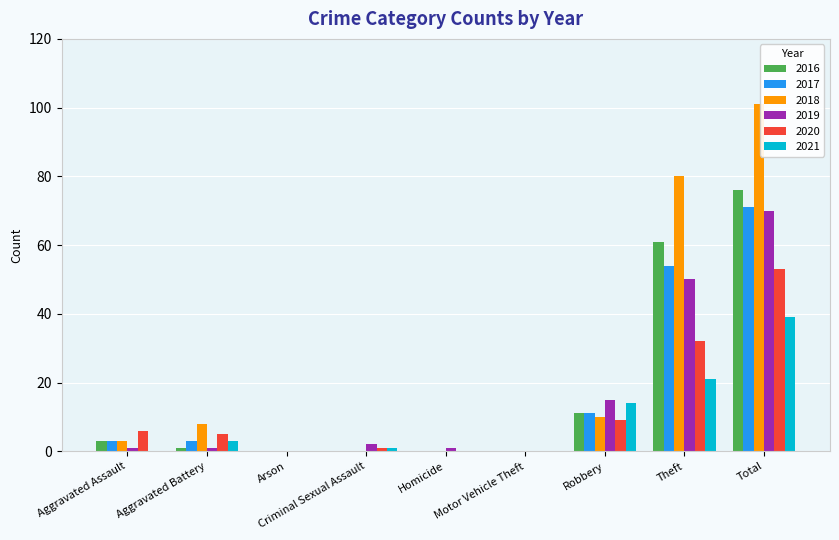

Which category has the highest value across all series?

Total